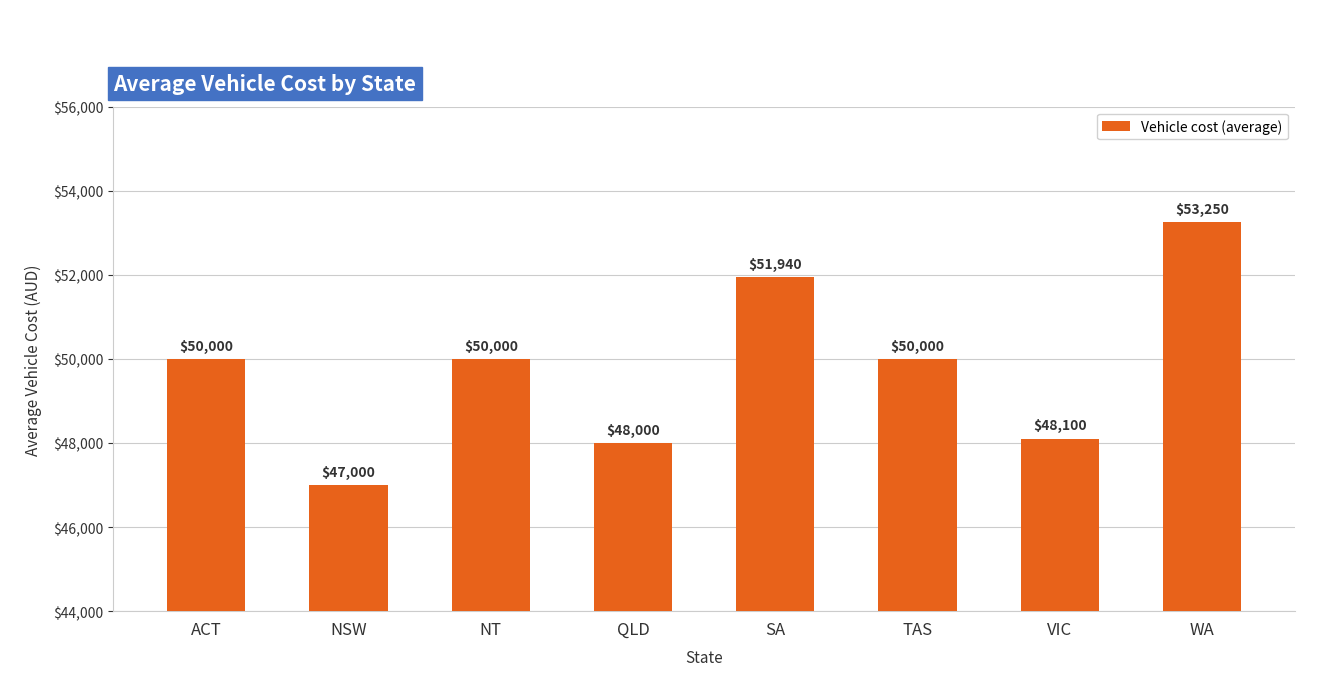

What is the approximate value at ACT?

50000